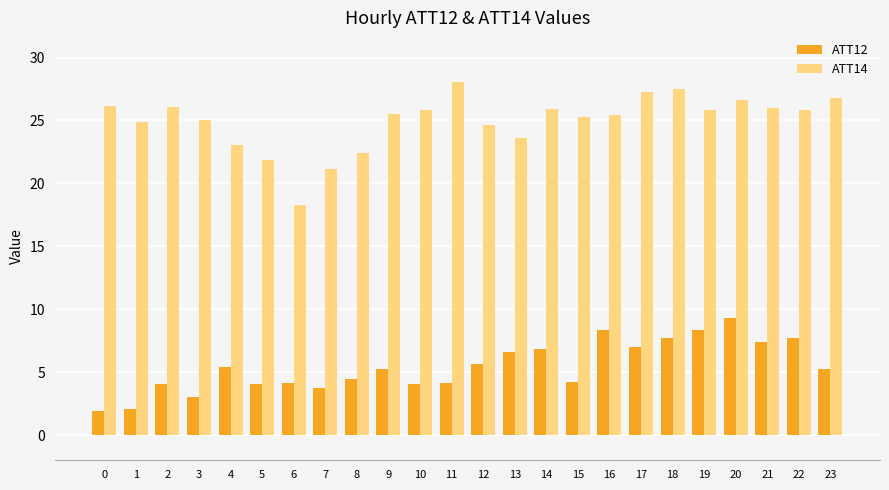

Rank the series by their average value, from highest to lowest.

ATT14, ATT12